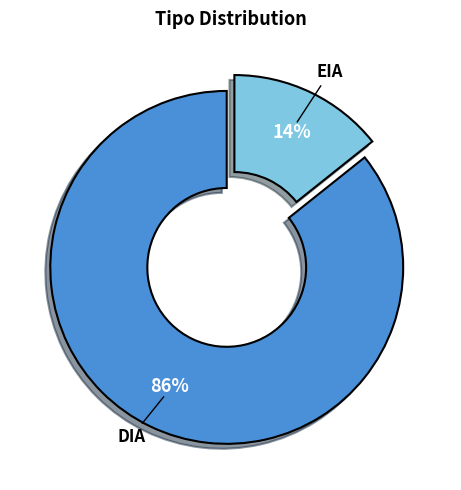

Between DIA and EIA, which is larger?

DIA